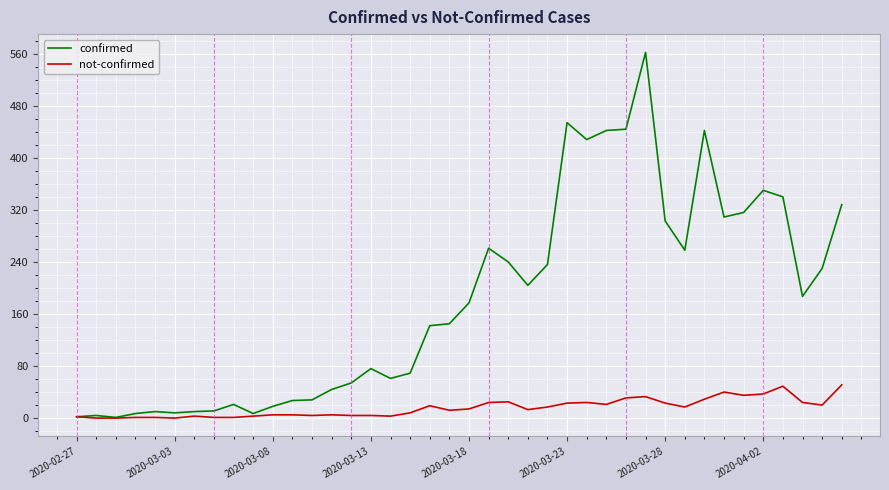

What is the highest value of the confirmed series?

562